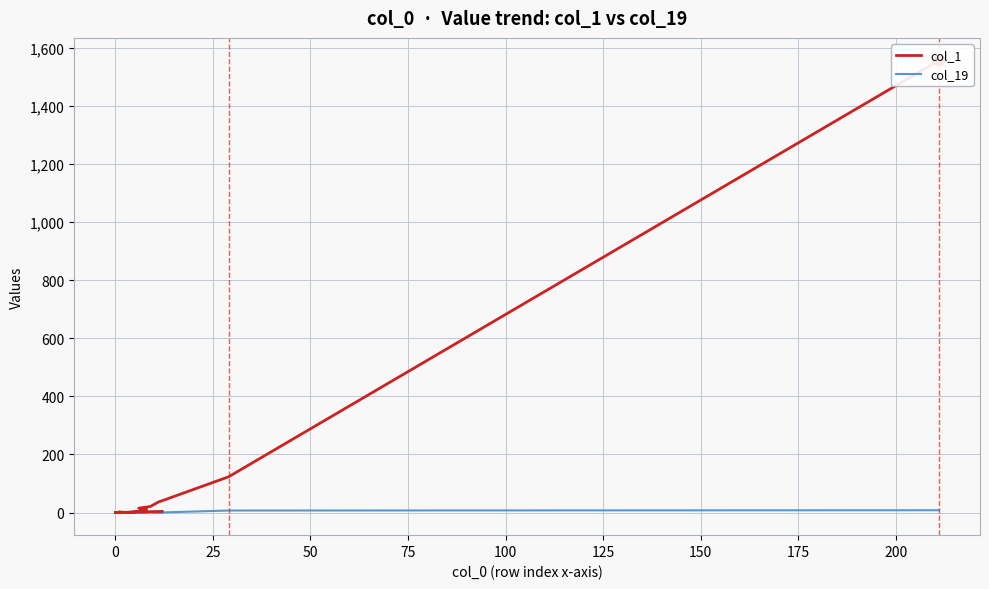

List the series in order of their peak value, lowest first.

col_19, col_1